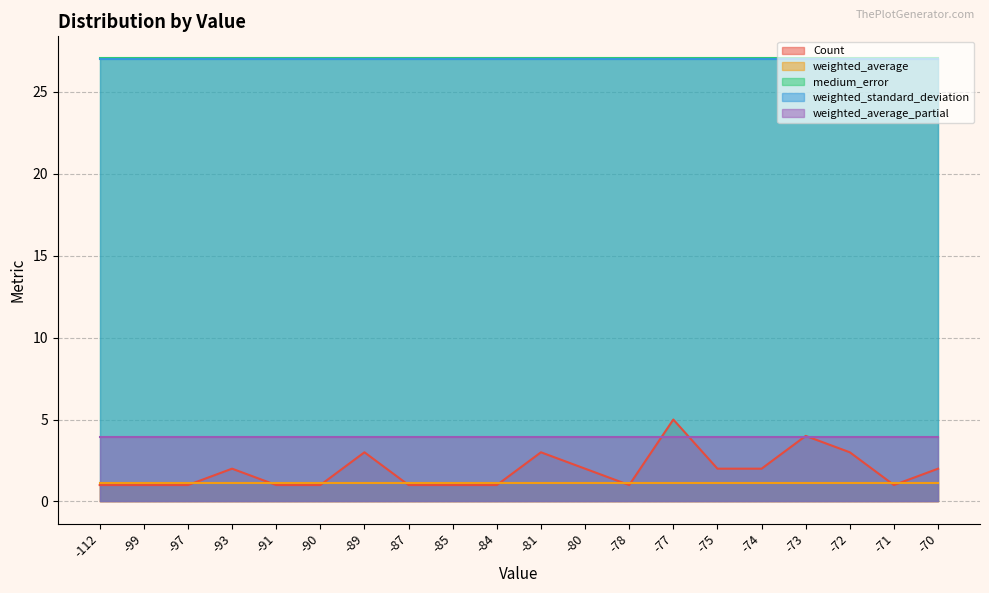

Does the chart have visible grid lines?

Yes